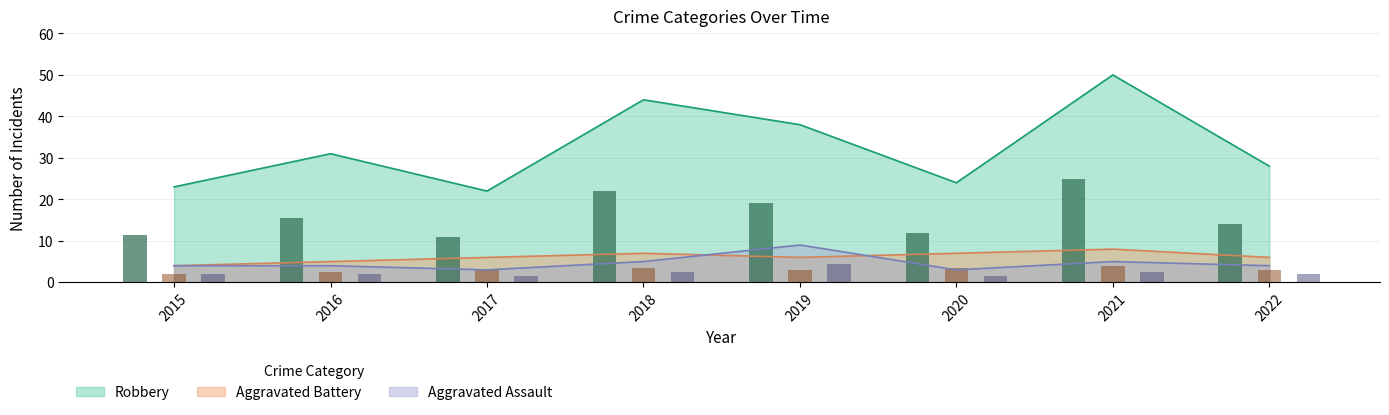

Are the bars horizontal?

No